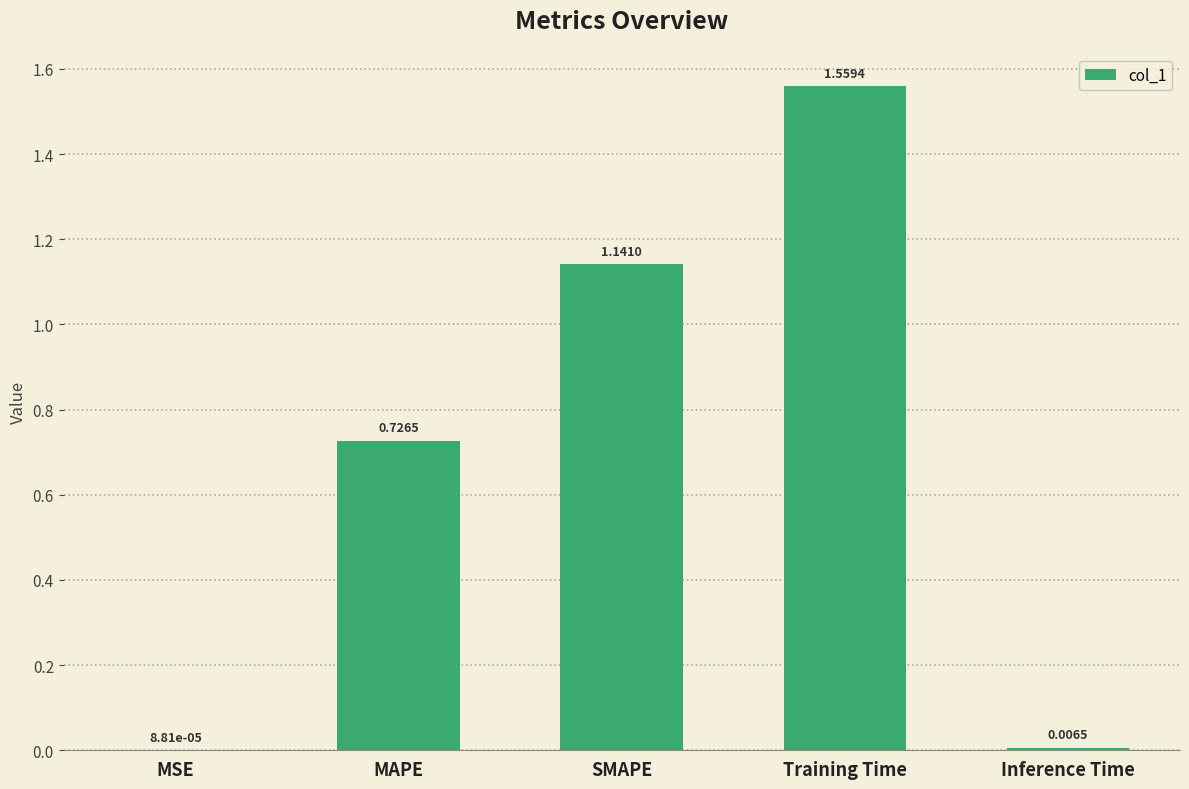

Which category has the highest value across all series?

Training Time